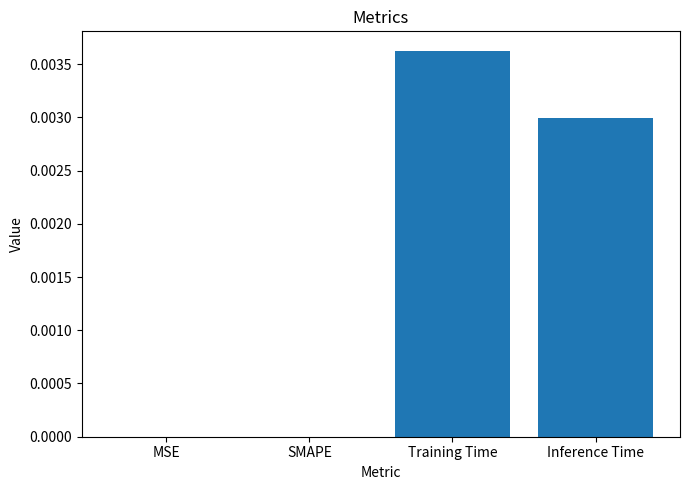

True or false: the data shows 0.0 at Inference Time.

True